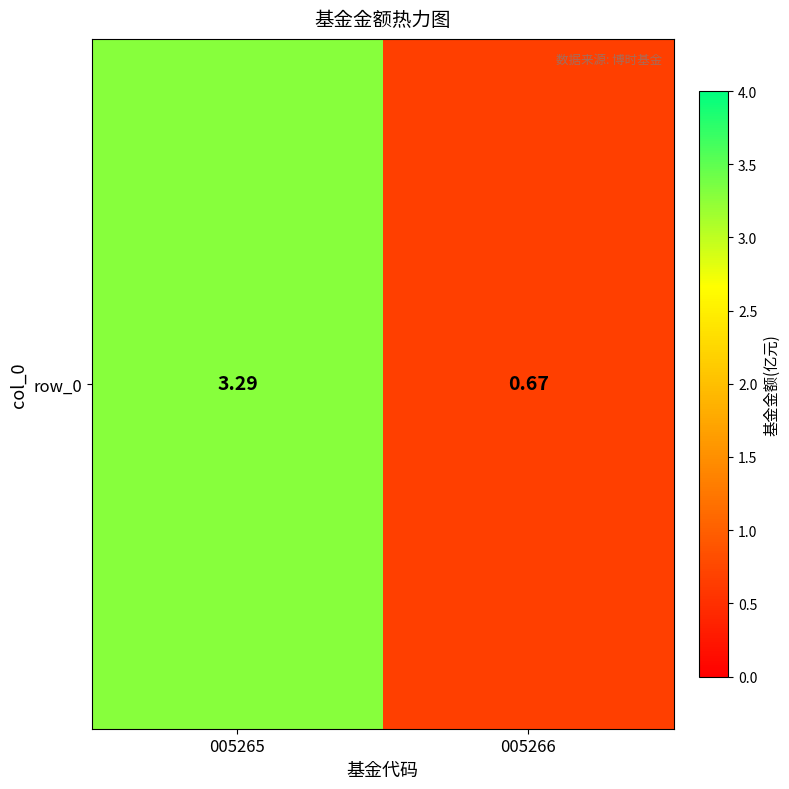

Between 005265 and 005266, which is larger?

005265